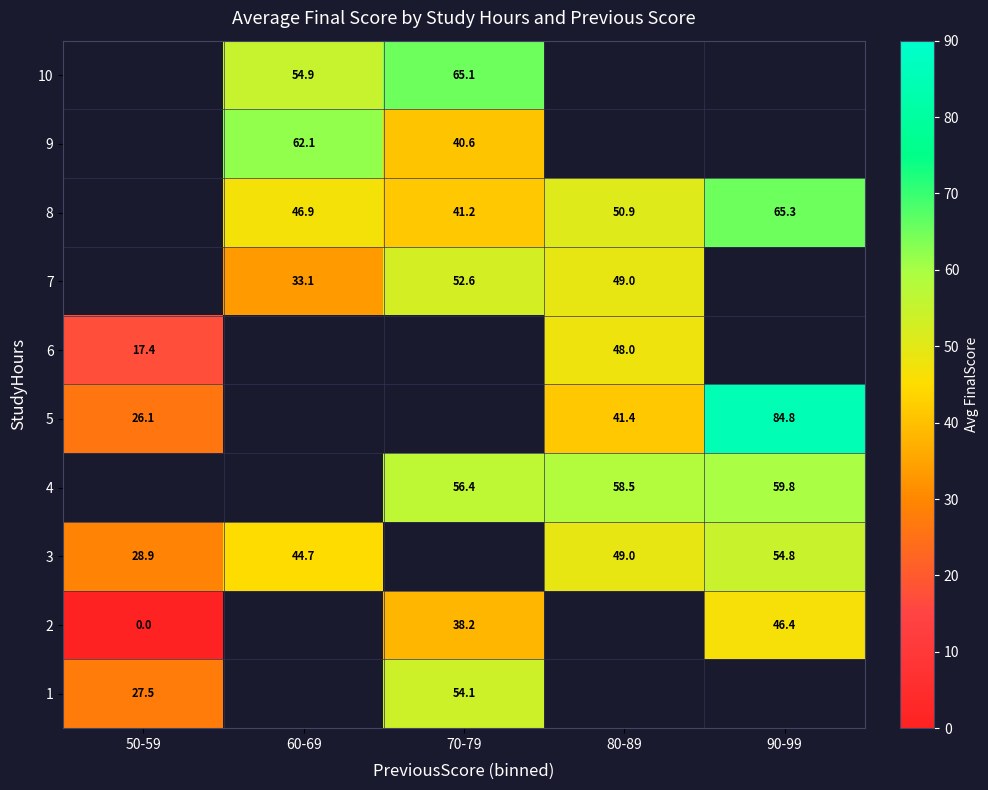

Is it true that 4 equals 56.4 at 70-79?

True